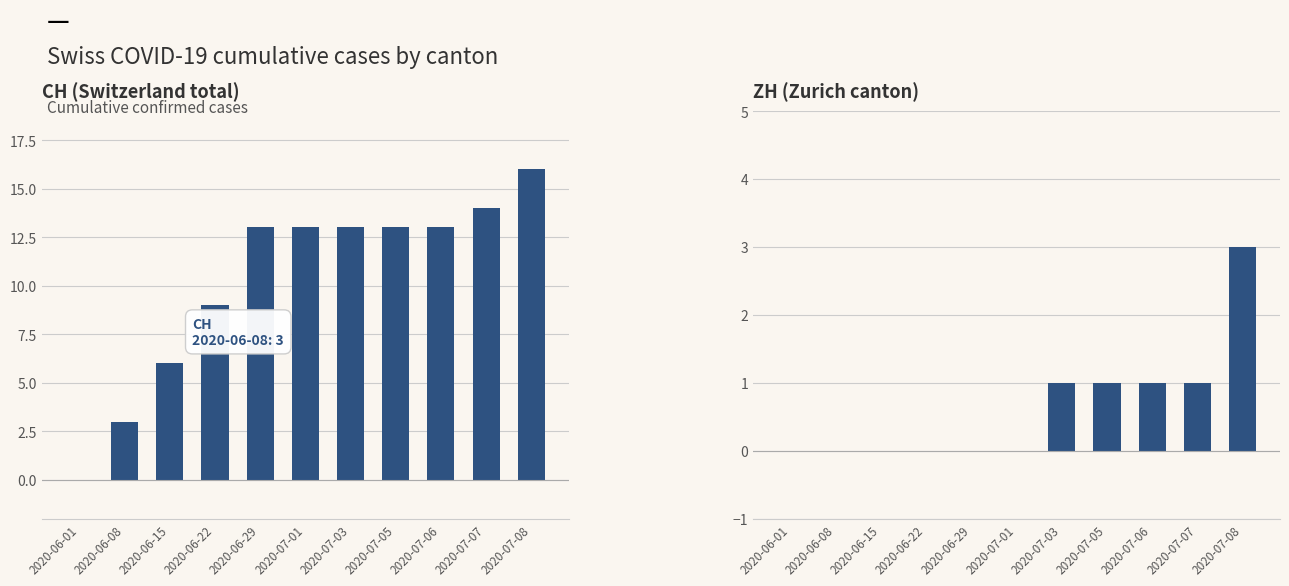

What is the sum of all CH values?

113